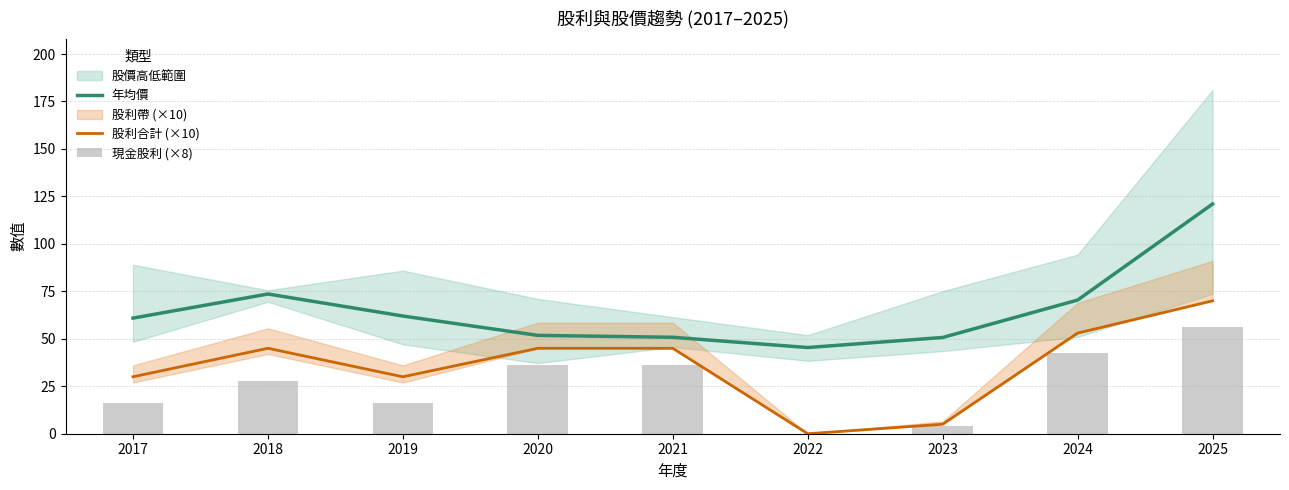

Which category has the lowest value across all series?

2022